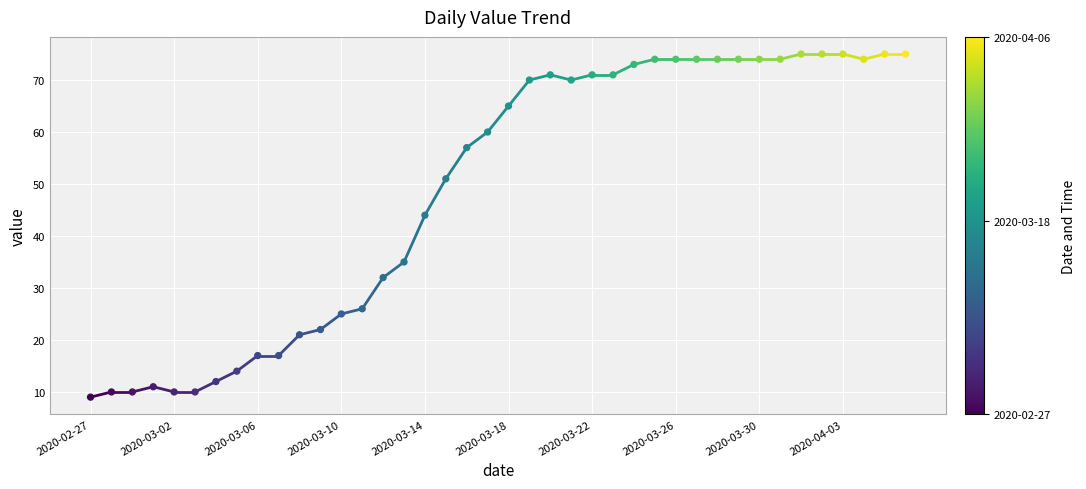

What Y value in the scatter plot is closest to 42?

44